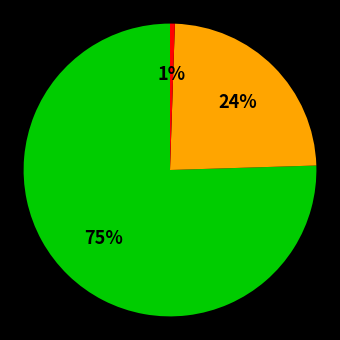

To the nearest percent, what is the average slice percentage?

33%